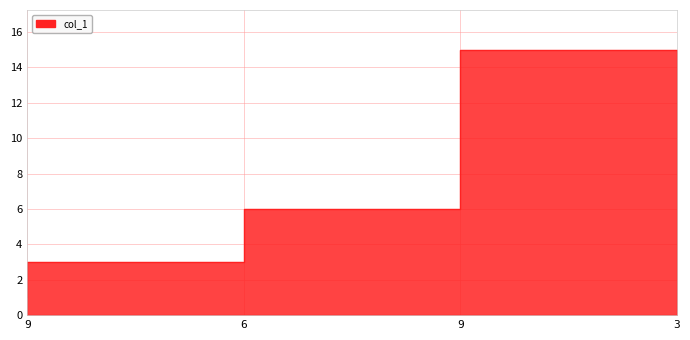

Is it true that the value at 3 is 15?

True